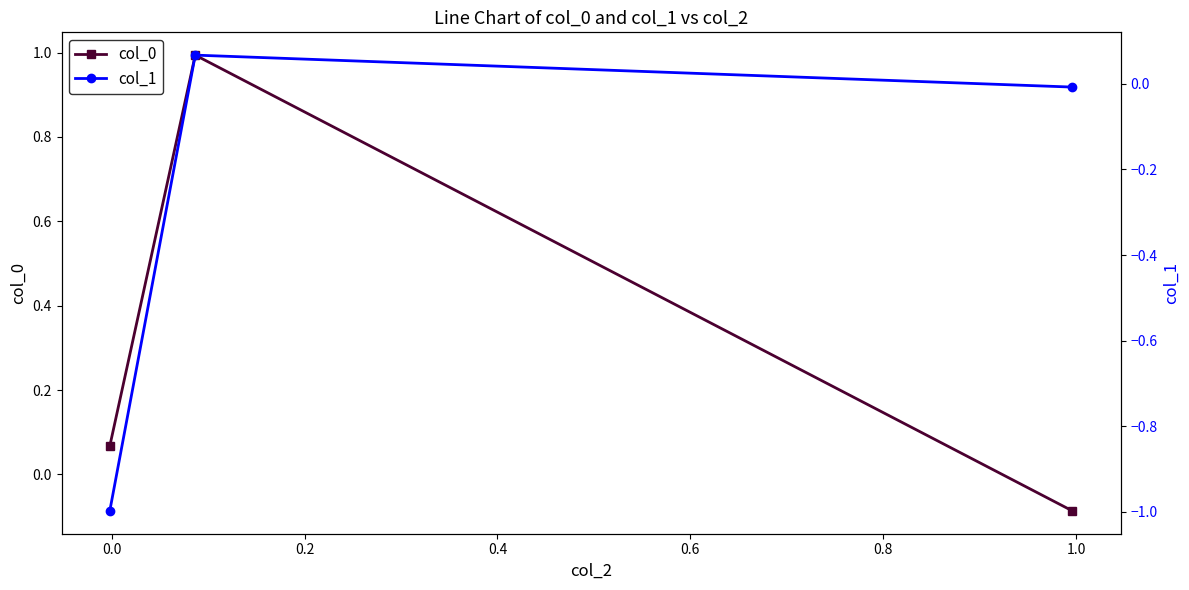

What is the average value of the col_0 series?

0.3